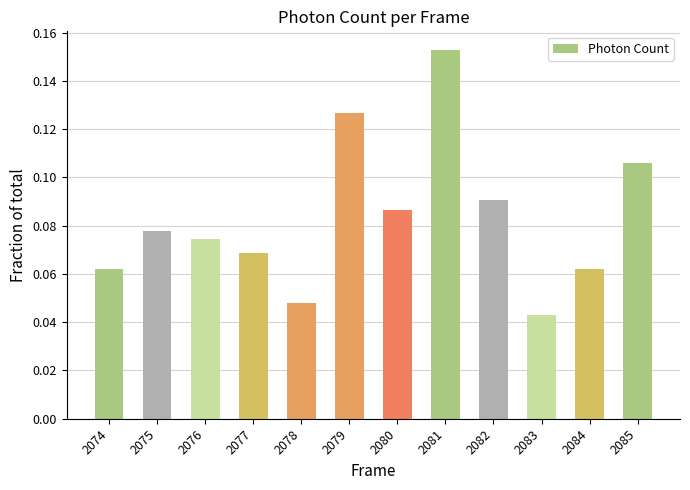

What is the change in value from 2083 to 2085?

+0.1